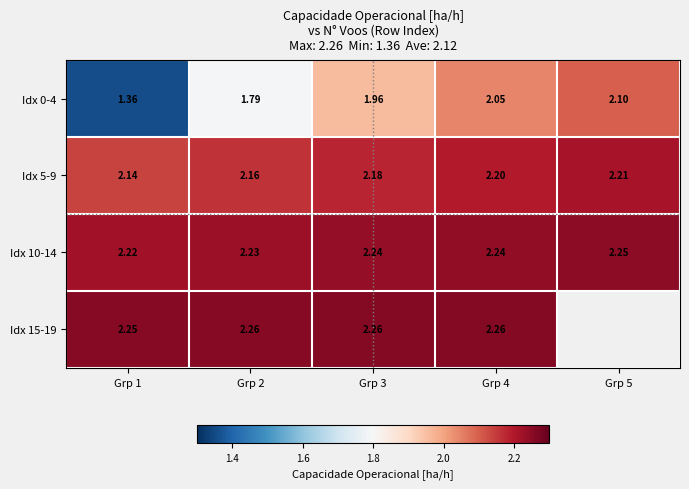

Between Grp 2 and Grp 4, which is larger?

Grp 4